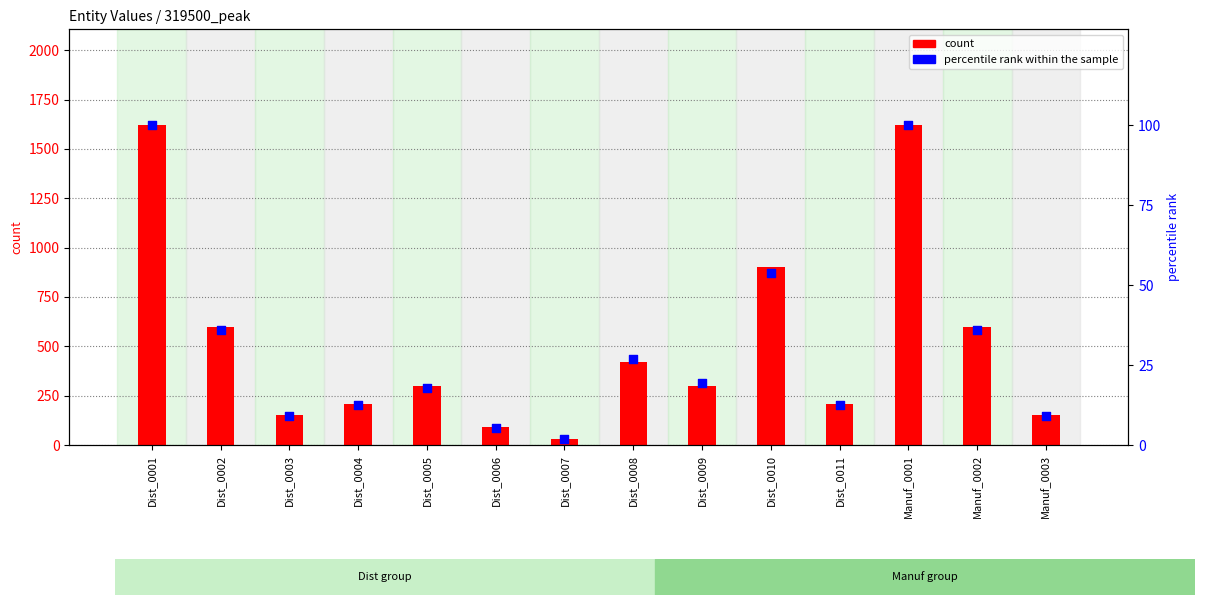

Which series contains the lowest Y value?

percentile rank within the sample